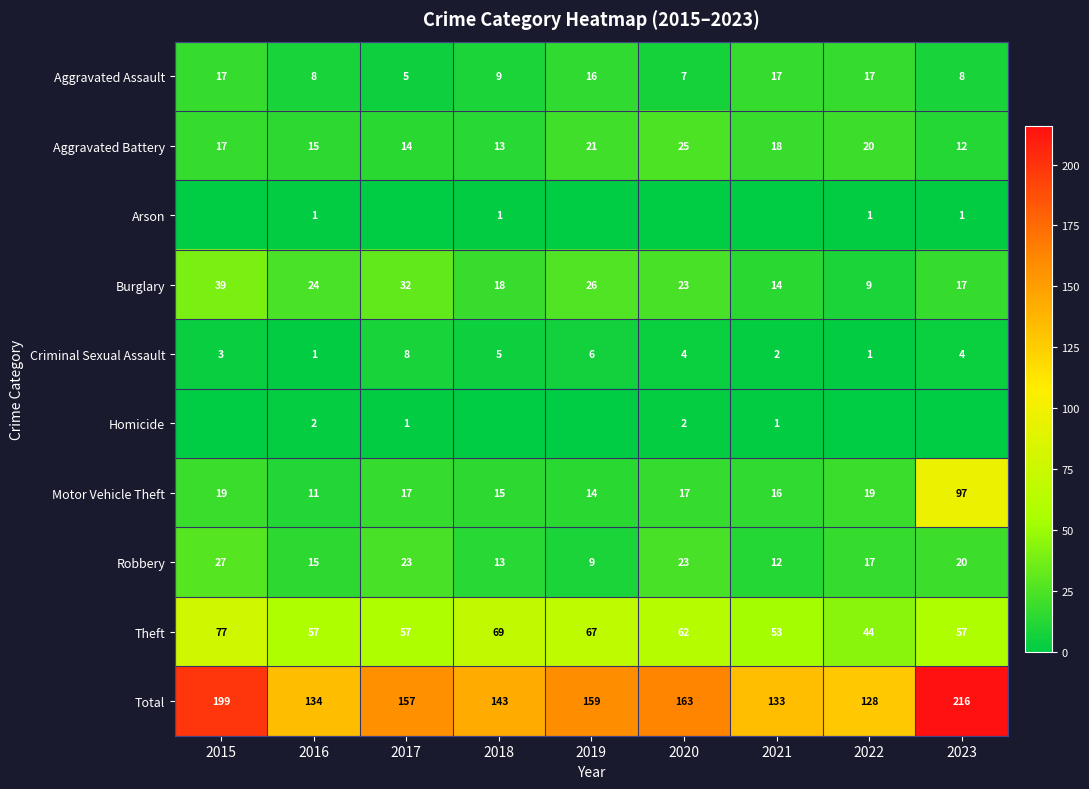

Is the value of Theft at 2019 greater than the value of Burglary at 2019?

Yes